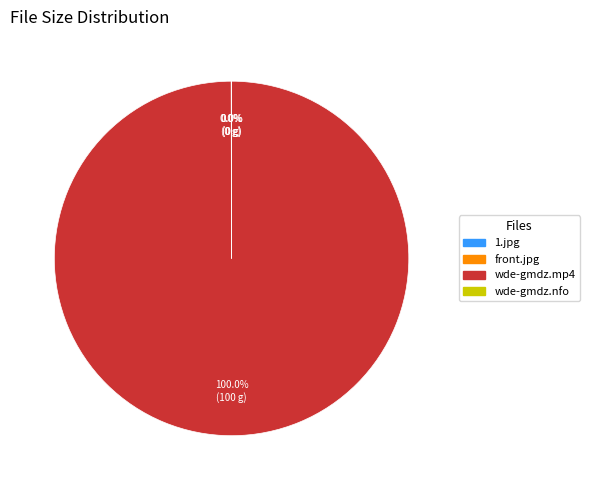

Is wde-gmdz.mp4 the majority of the pie?

Yes